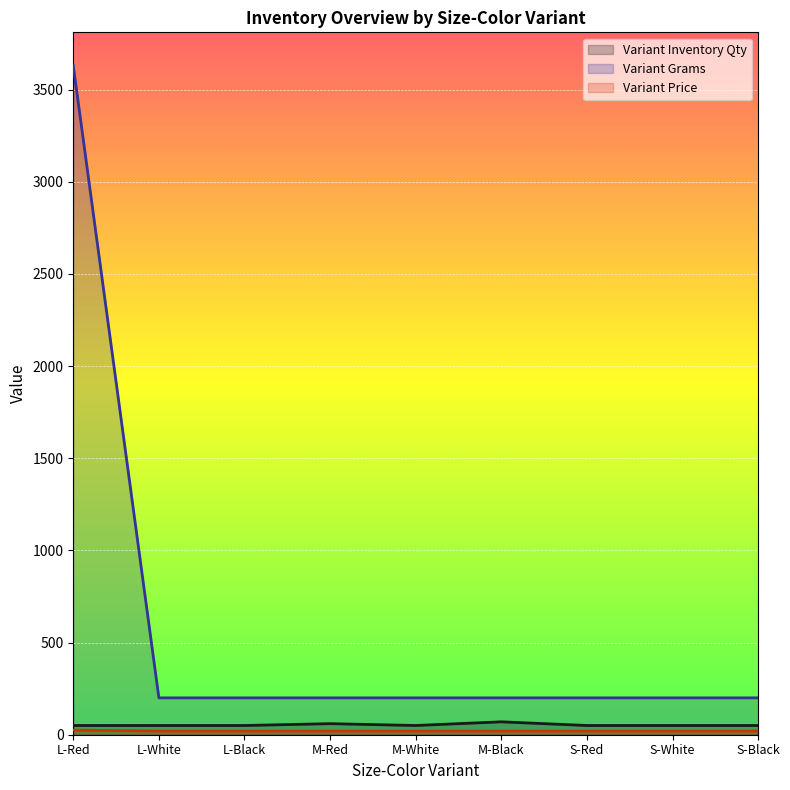

Read the Variant Inventory Qty value at L-Red.

50.0